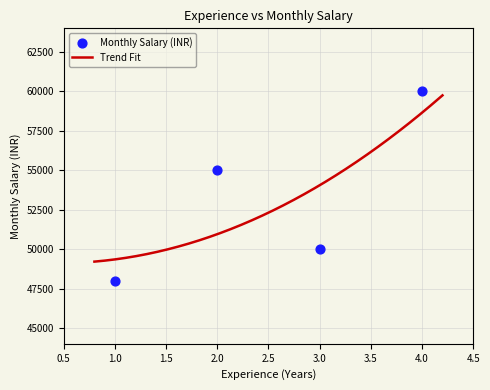

What is the change in value from 1 to 2?

+7000